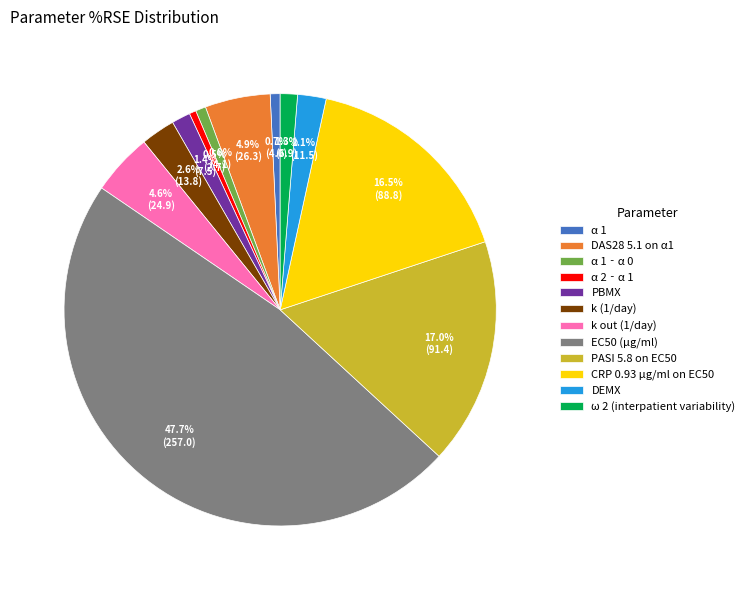

Between k out (1/day) and α 2‐α 1, which is larger?

k out (1/day)